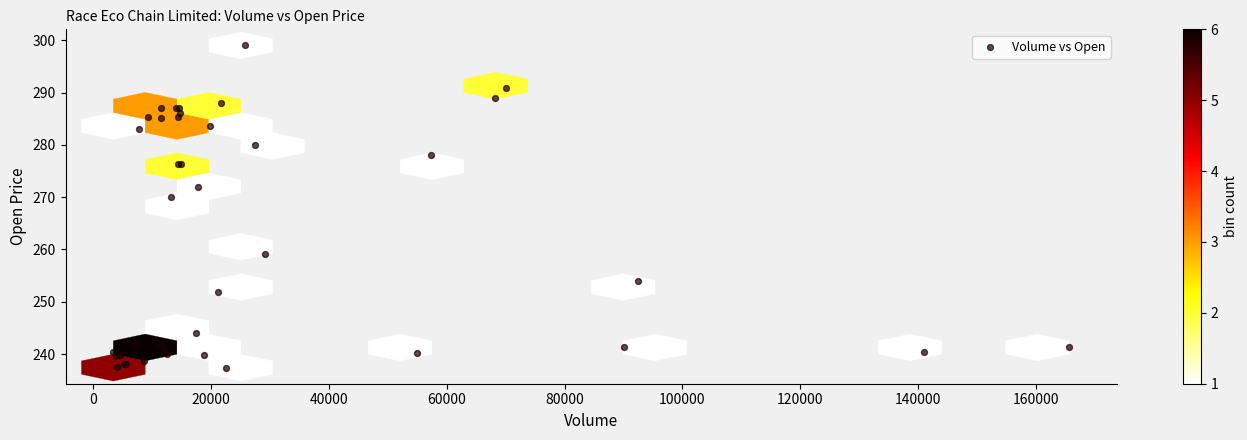

What Y value in the scatter plot is closest to 268?

270.0